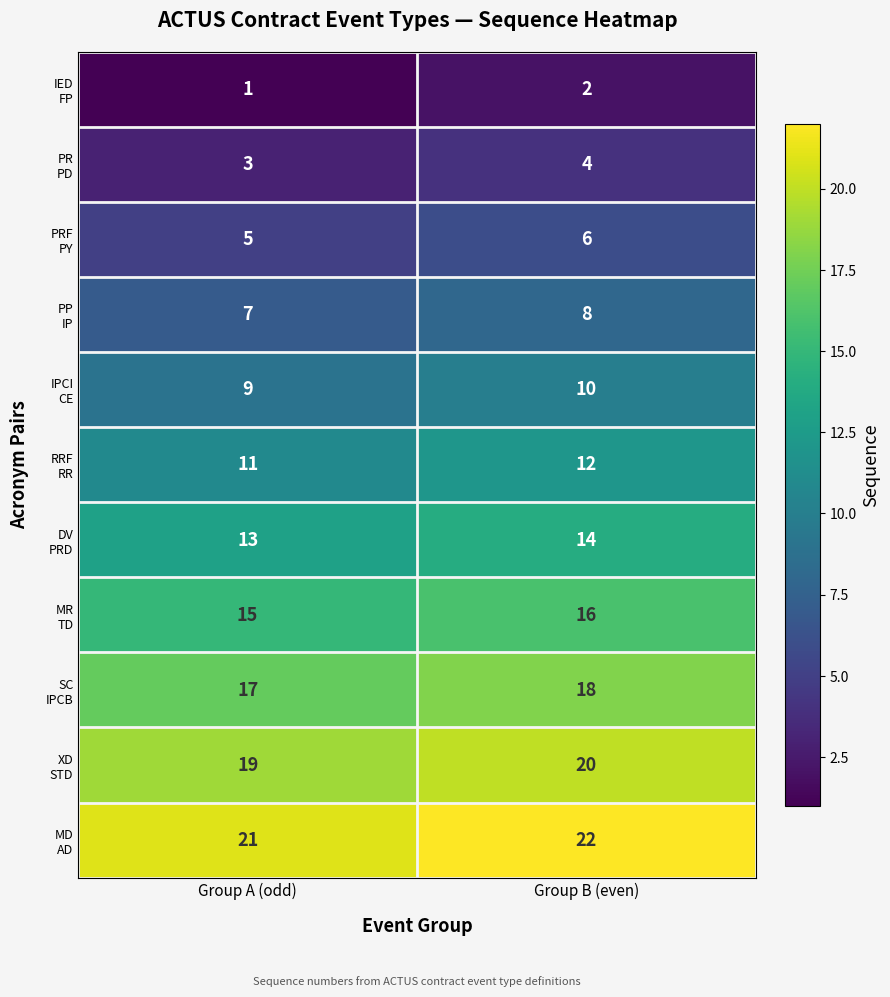

Which label corresponds to the largest value in the chart?

Group B (even)